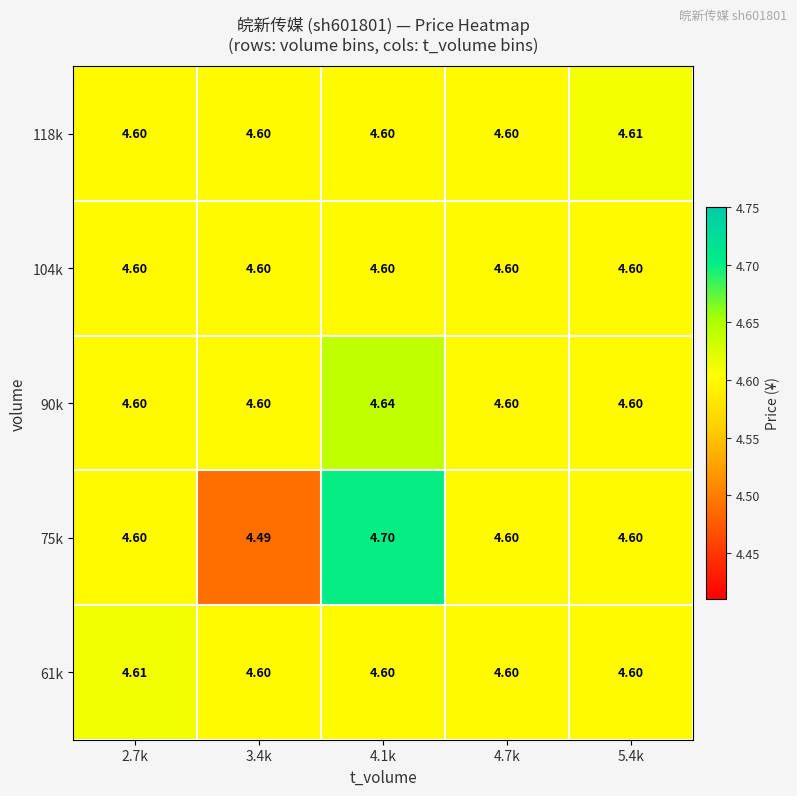

How many distinct data groups are displayed?

5